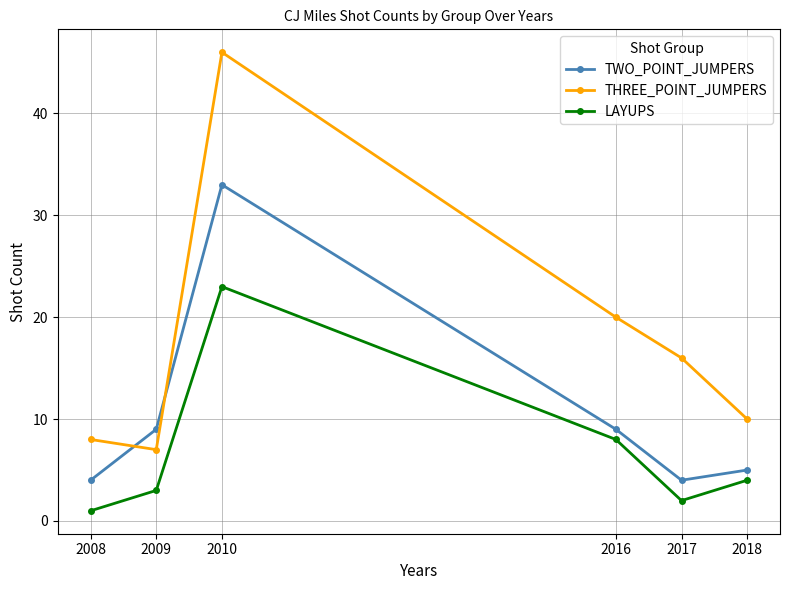

List the labels in order of LAYUPS value, largest first.

2010, 2016, 2018, 2009, 2017, 2008